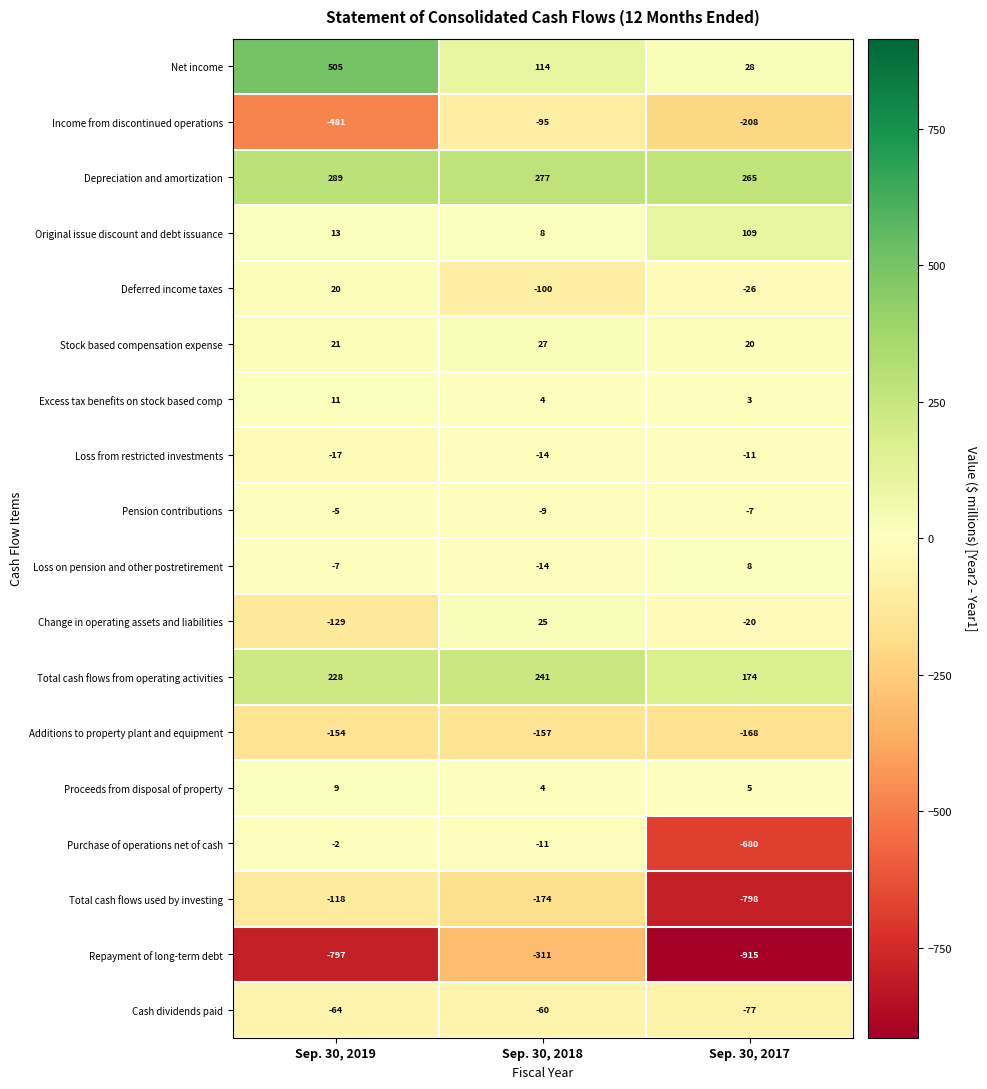

Is it true that Original issue discount and debt issuance equals 5 at Sep. 30, 2019?

False